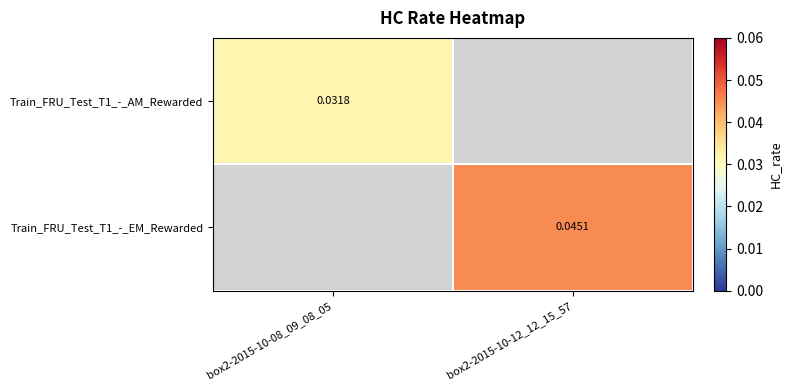

At which label does Train_FRU_Test_T1_-_EM_Rewarded reach its peak?

box2-2015-10-08_09_08_05